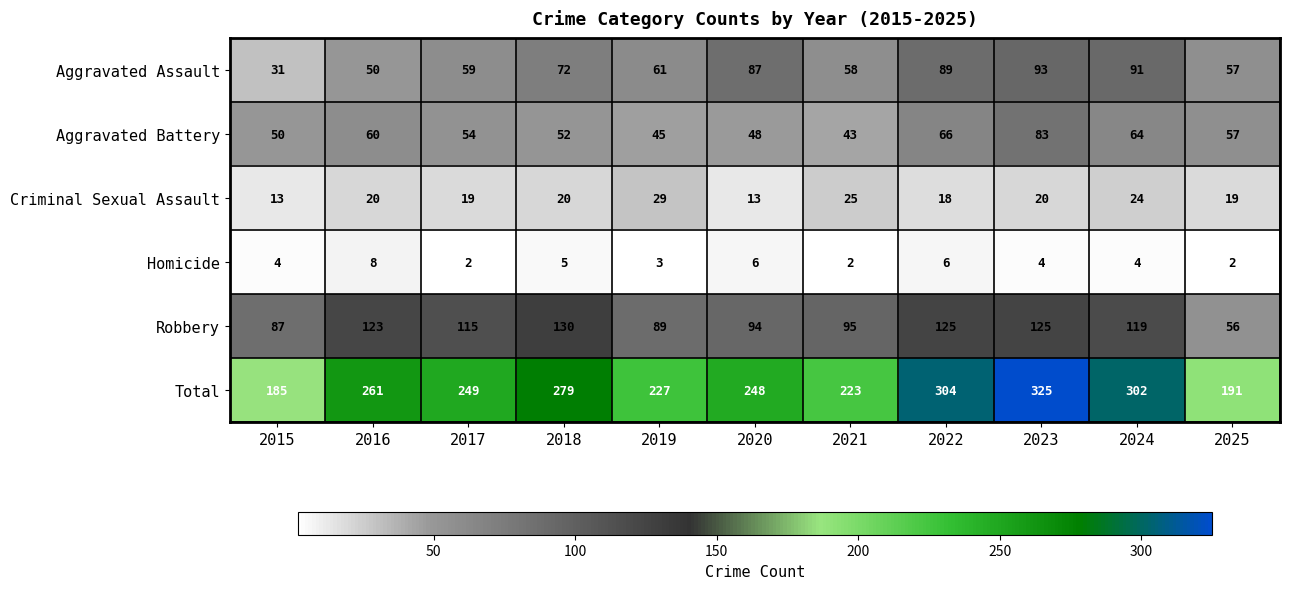

The Robbery series shows 182 at 2022. True or false?

False